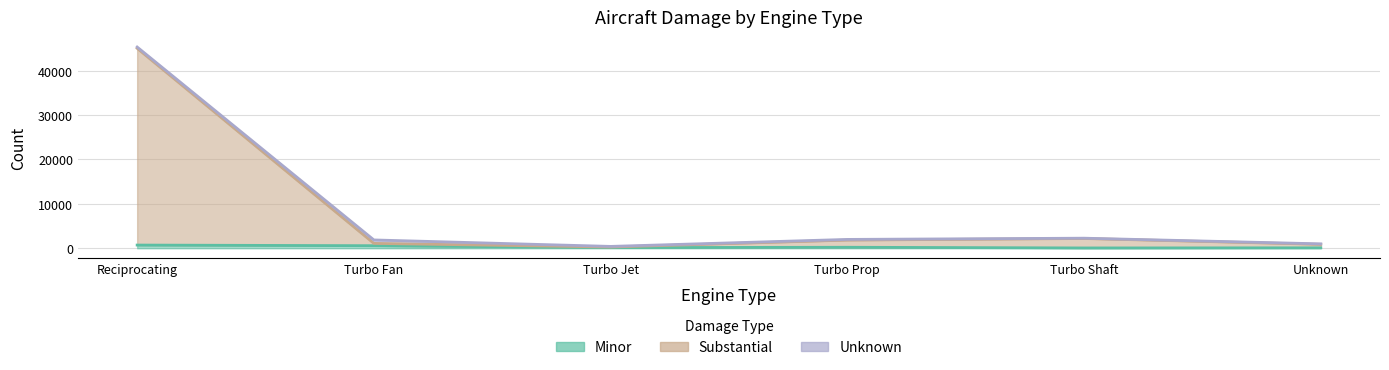

True or false: Minor has more than 1 interior local peaks.

False